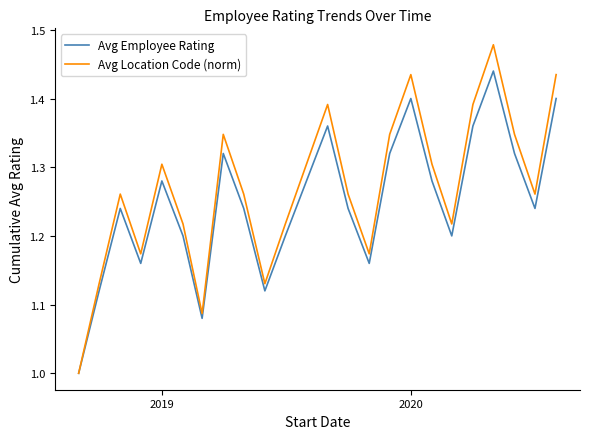

How many interior local valleys does the Avg Employee Rating series have?

6